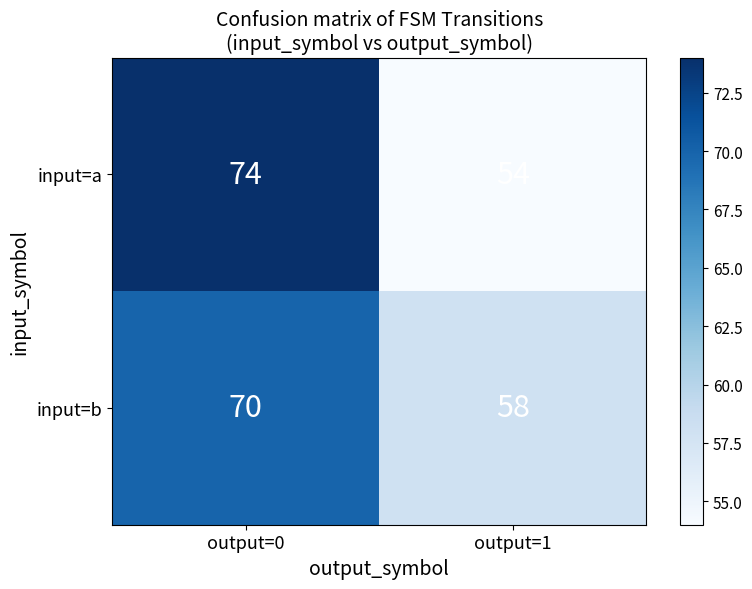

What is the difference between the input=a values at output=0 and output=1?

20